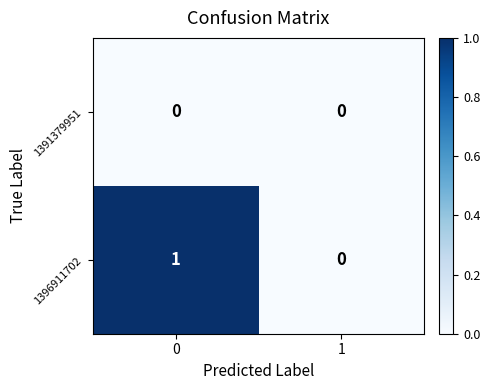

True or false: 1391379951 has a value of 0 at 1.

True